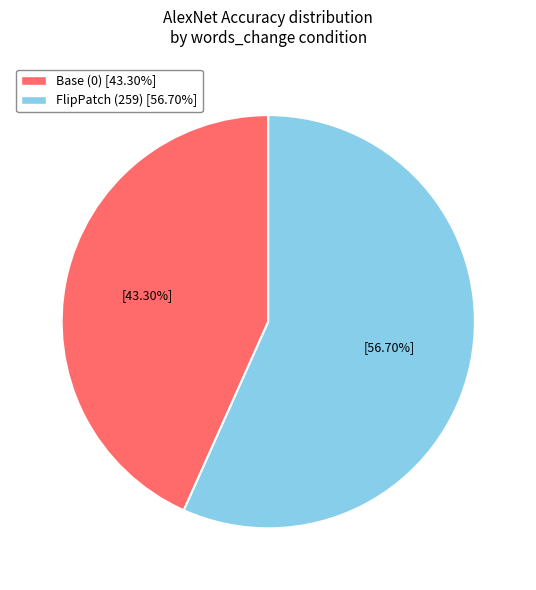

True or false: FlipPatch (259) accounts for 51% of the total.

False